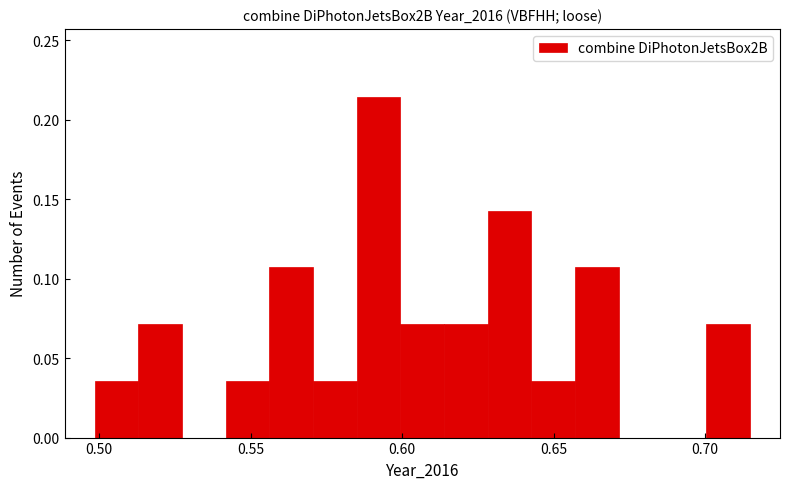

Around what value on the x-axis is the tallest bar? Give the approximate position of its centre, as read against the axis.

0.590